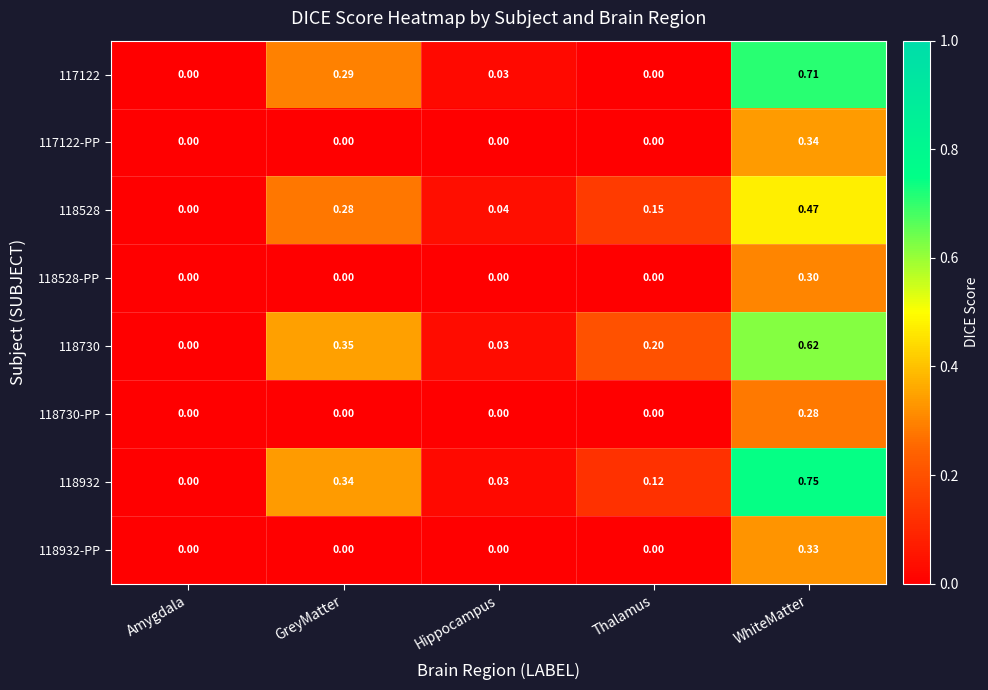

List the labels in order of 118932 value, smallest first.

Amygdala, Hippocampus, Thalamus, GreyMatter, WhiteMatter